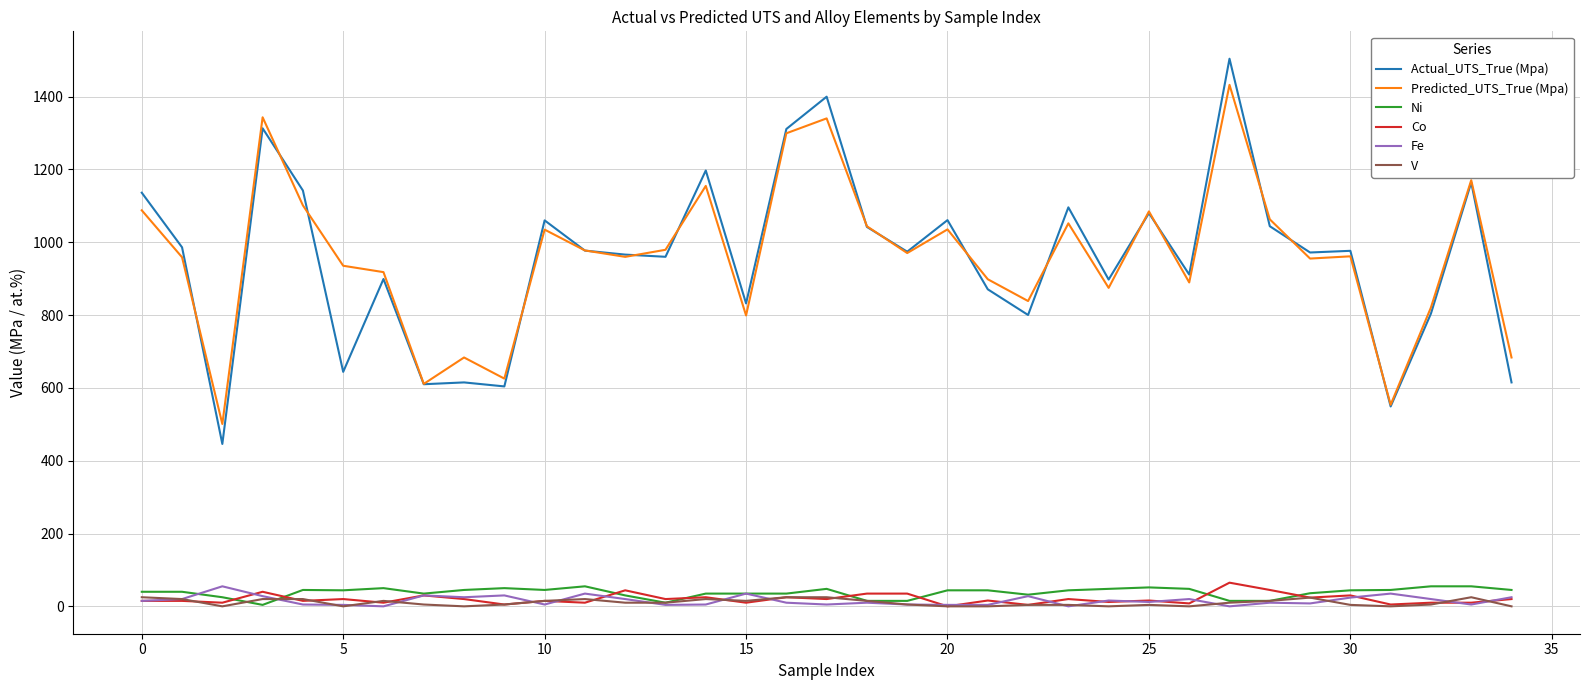

What are all the series names shown in the legend?

Actual_UTS_True (Mpa), Predicted_UTS_True (Mpa), Ni, Co, Fe, V